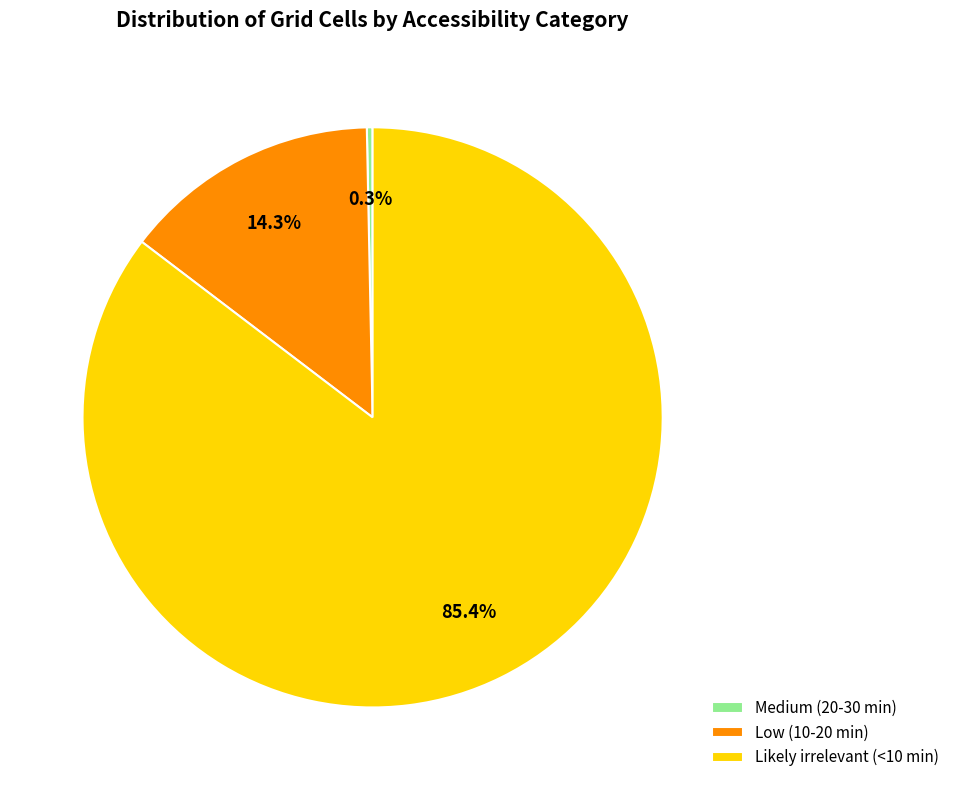

What is the majority slice?

Likely irrelevant (<10 min)